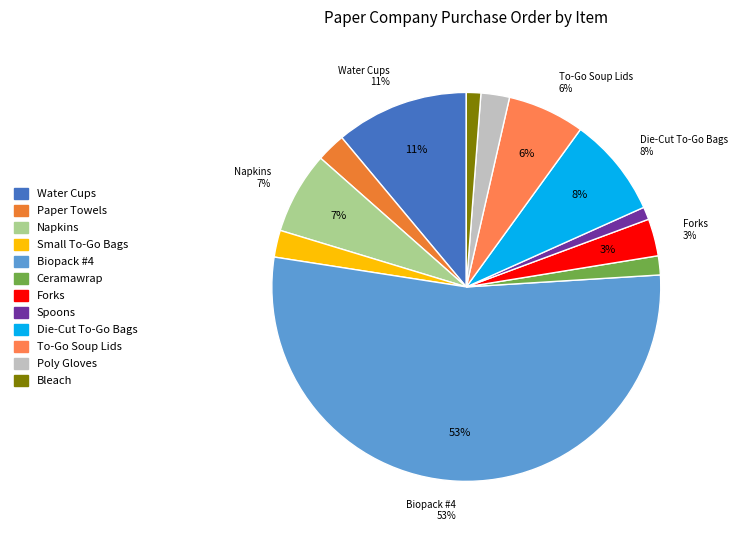

Between Water Cups and Ceramawrap, which is larger?

Water Cups